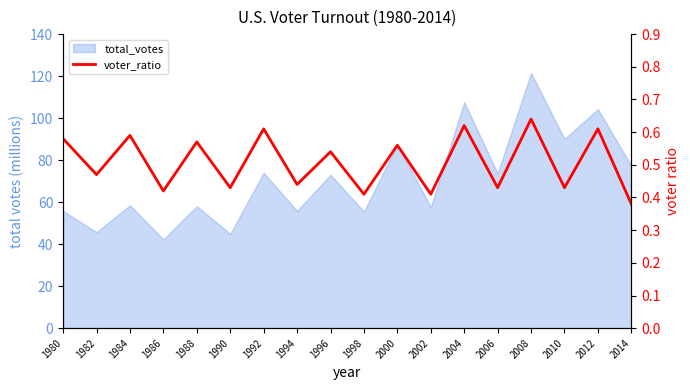

True or false: the data shows 0.2 at 1994.

False